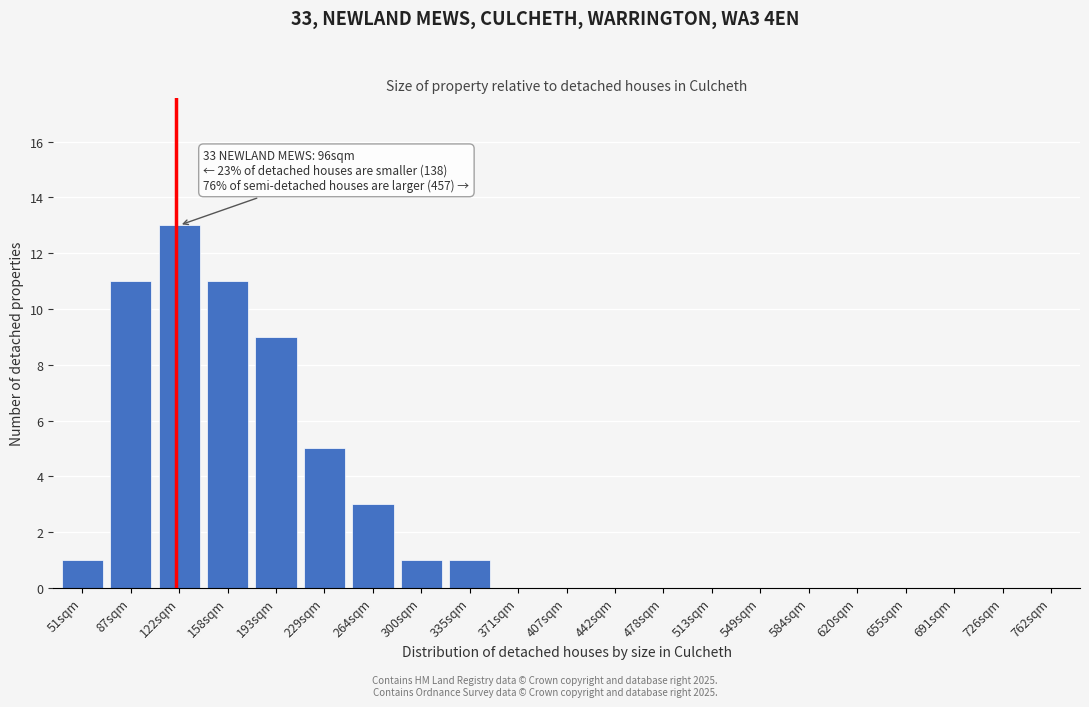

Reading left to right, list all the values displayed in this chart.

51sqm=1	87sqm=11	122sqm=13	158sqm=11	193sqm=9	229sqm=5	264sqm=3	300sqm=1	335sqm=1	371sqm=0	407sqm=0	442sqm=0	478sqm=0	513sqm=0	549sqm=0	584sqm=0	620sqm=0	655sqm=0	691sqm=0	726sqm=0	762sqm=0